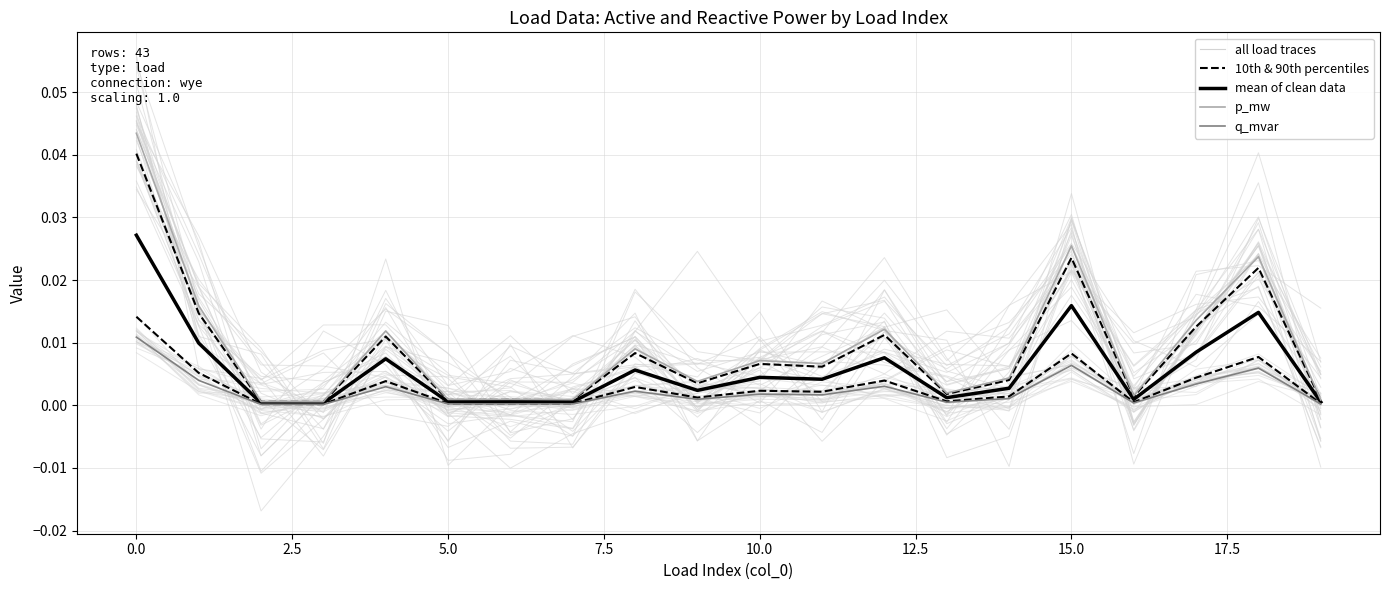

The p_mw series shows 0.0 at 19. True or false?

True